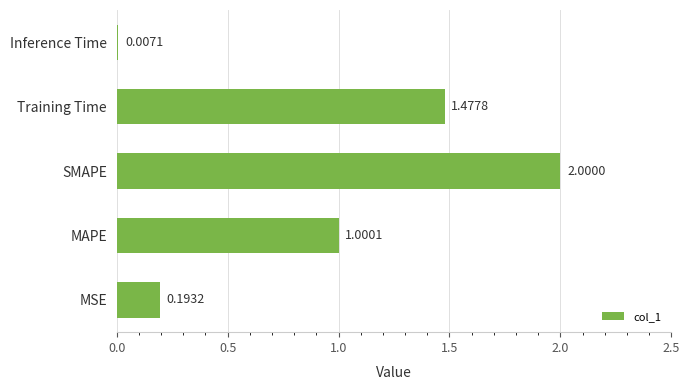

Where is the data nearest to the value 1?

MAPE